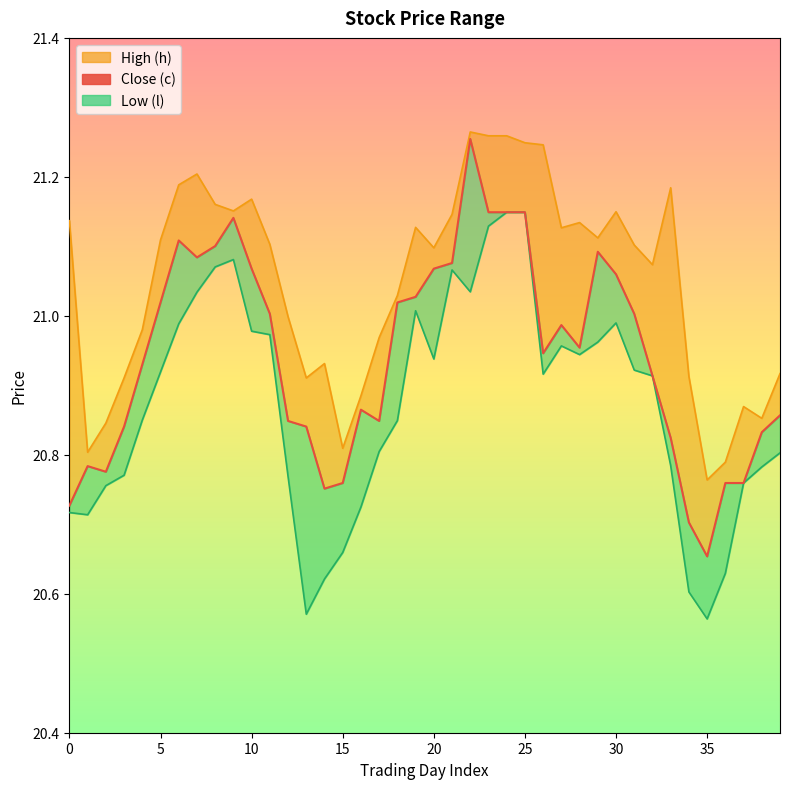

What is the total value across all series at 18?

62.9